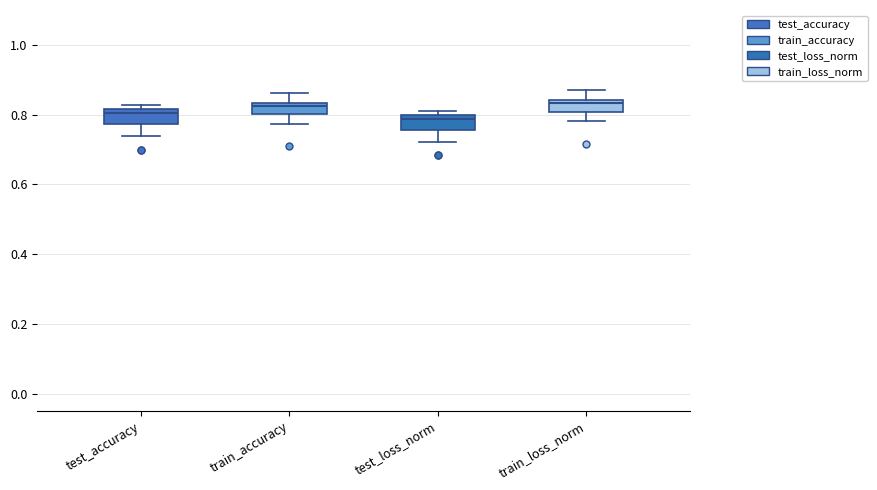

Reading left to right, read every box against the y-axis: the position of its median line, the range the box covers, and the ends of its whiskers. The values are not printed on the chart, so give them approximately, as read against the axis.

test_accuracy: median 0.80, box 0.78 to 0.82, whiskers 0.74 to 0.82 (just above the box's upper edge)
train_accuracy: median 0.82, box 0.80 to 0.84, whiskers 0.78 to 0.86
test_loss_norm: median 0.78, box 0.76 to 0.80, whiskers 0.72 to 0.82
train_loss_norm: median 0.84 (just below the box's upper edge), box 0.80 to 0.84, whiskers 0.78 to 0.86